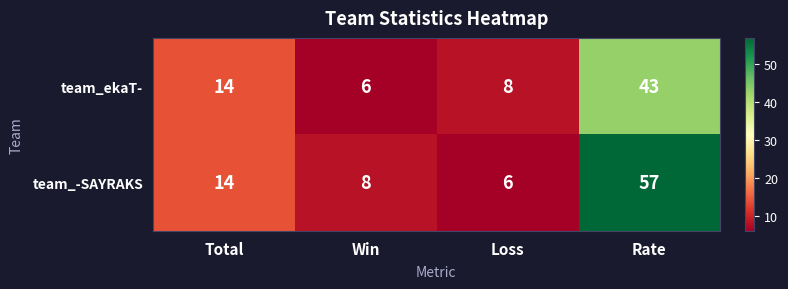

How many categories are shown in the chart?

4